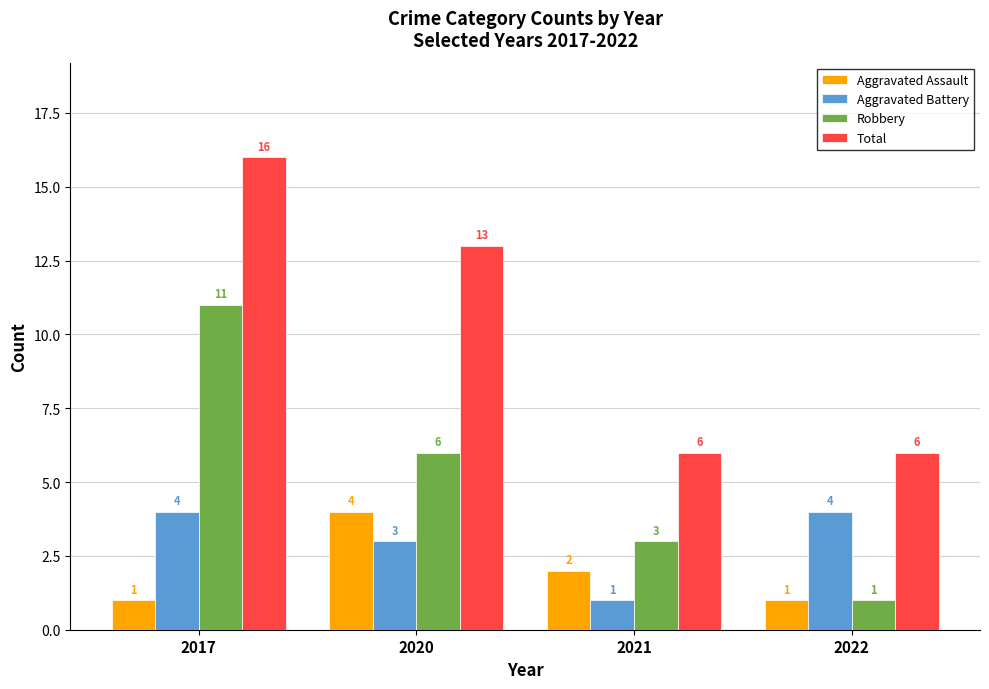

Reading left to right, extract all data points from this chart.

Aggravated Assault: 2017=1	2020=4	2021=2	2022=1
Aggravated Battery: 2017=4	2020=3	2021=1	2022=4
Robbery: 2017=11	2020=6	2021=3	2022=1
Total: 2017=16	2020=13	2021=6	2022=6